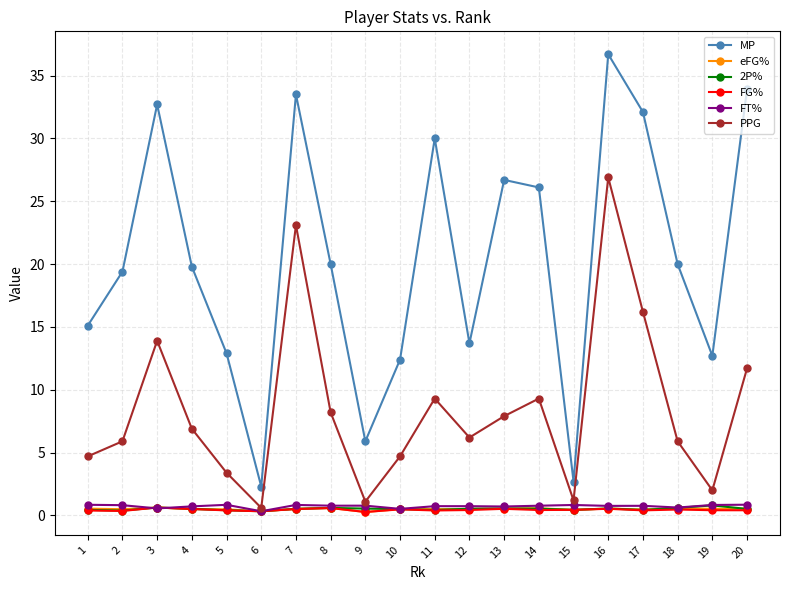

Where is the first local minimum for PPG?

6